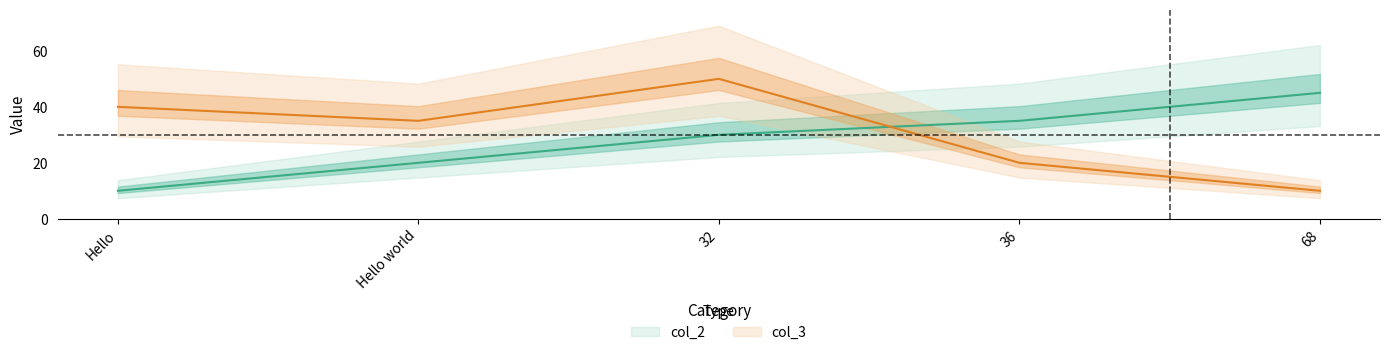

What is the difference between the second highest and minimum values in the col_2 series?

25